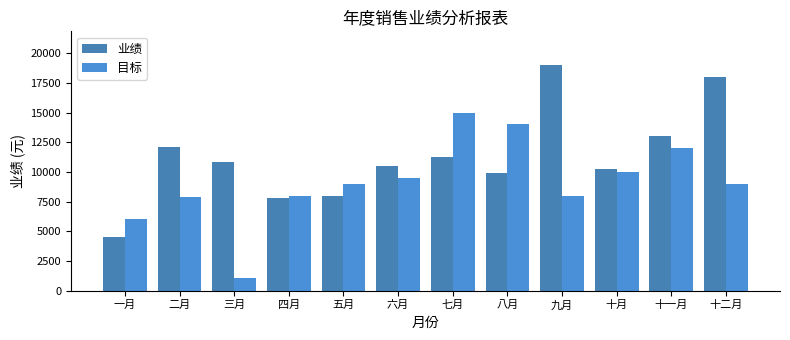

True or false: 目标 has a value of 10000 at 十月.

True